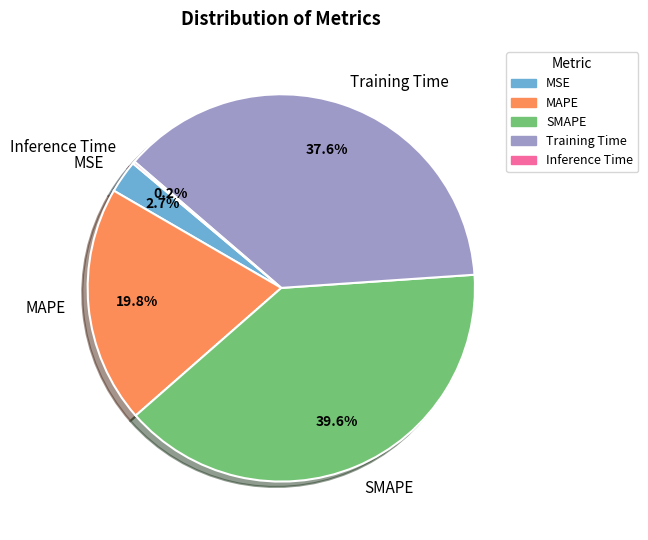

What percentage is NOT represented by MSE?

97.3%